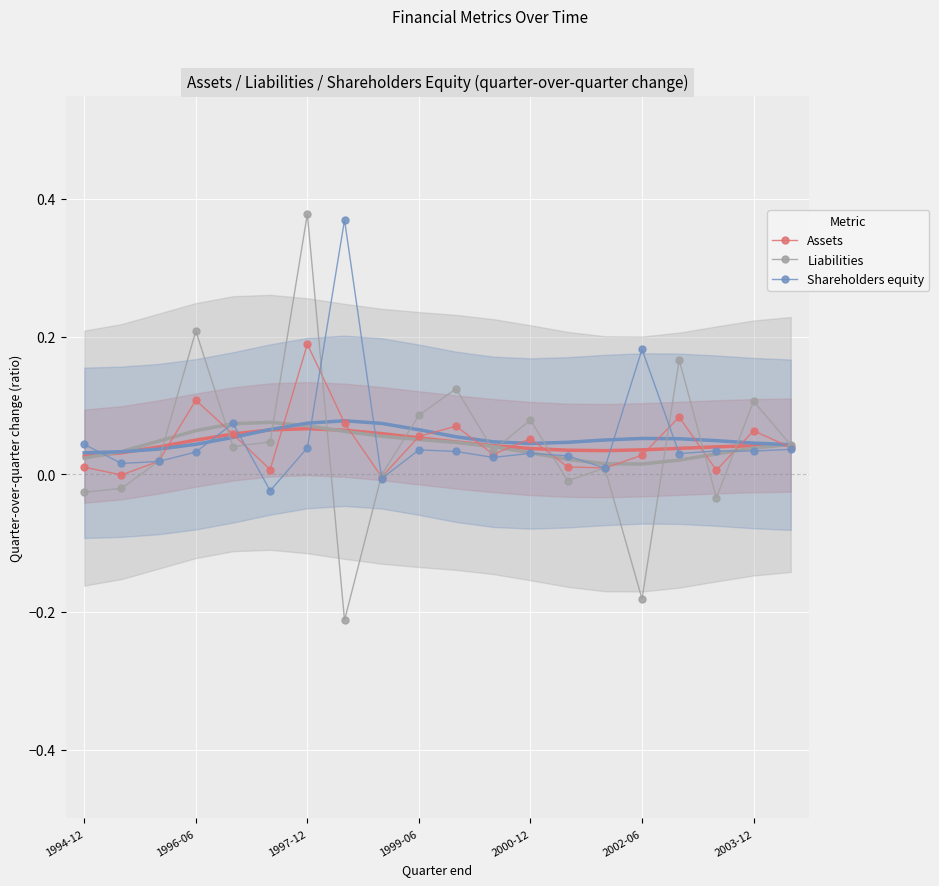

True or false: Assets and Shareholders equity intersect in this chart.

True